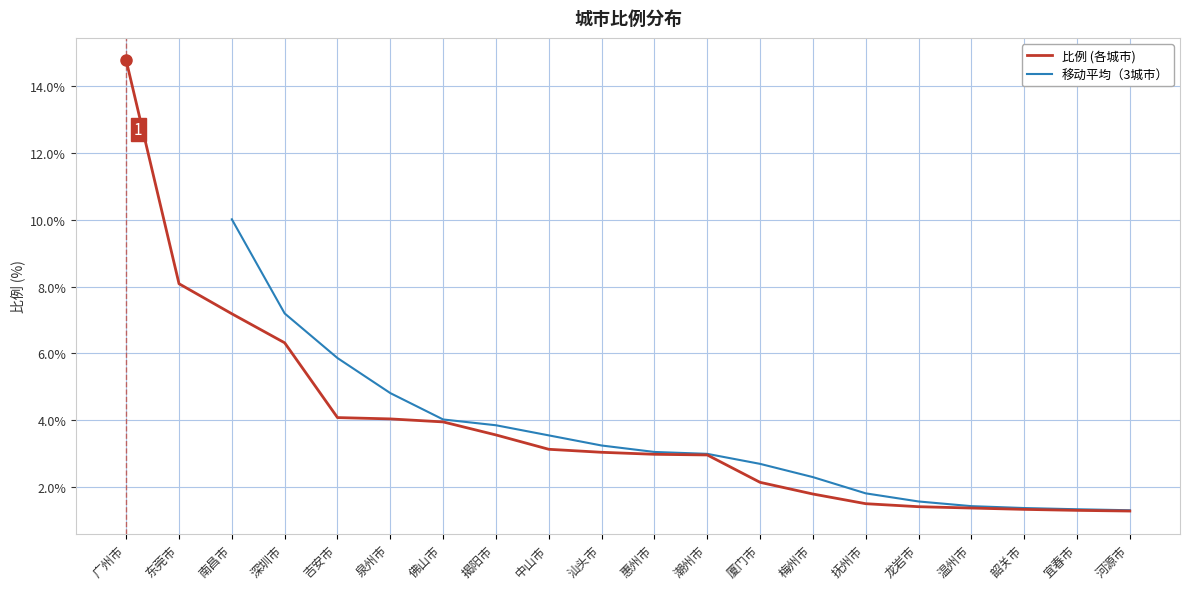

The value at 揭阳市 is 1.9. True or false?

False